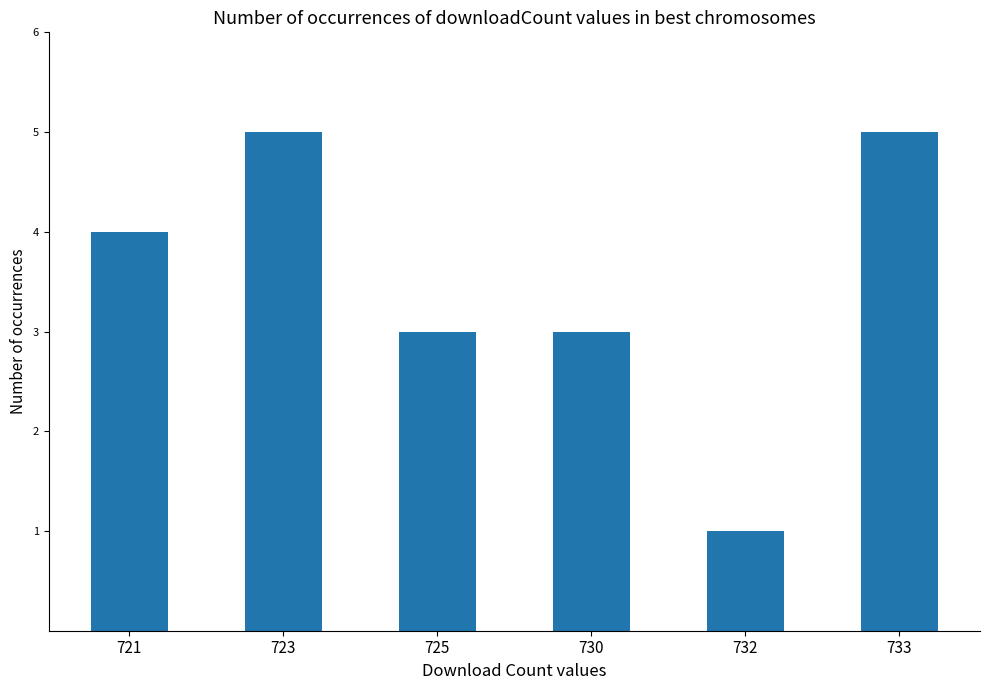

Are the bars grouped side by side (vs. stacked)?

No